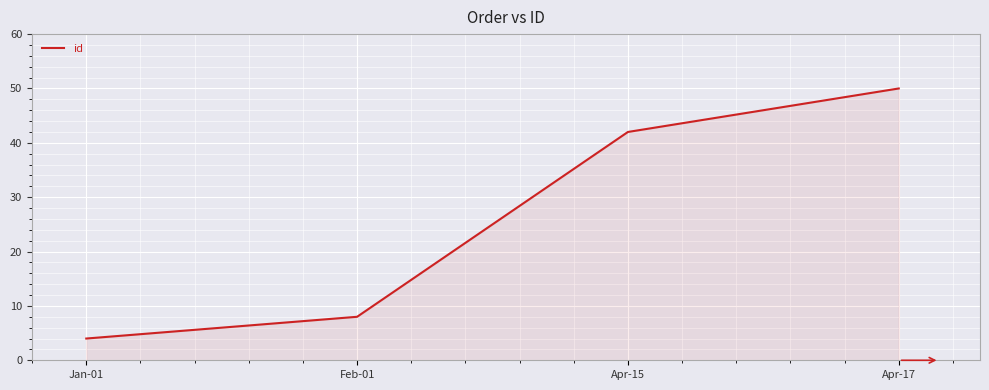

What position from the right is Jan-01?

4